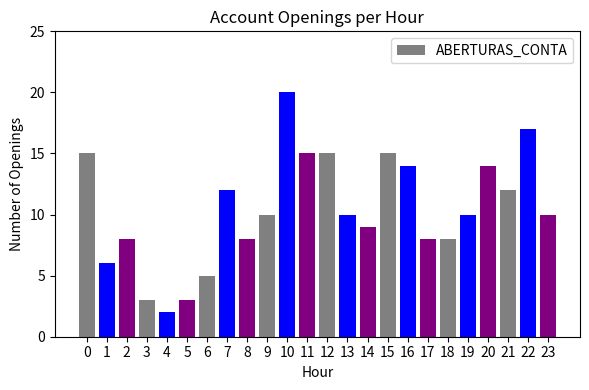

Is it true that the value at 22 is 17?

True